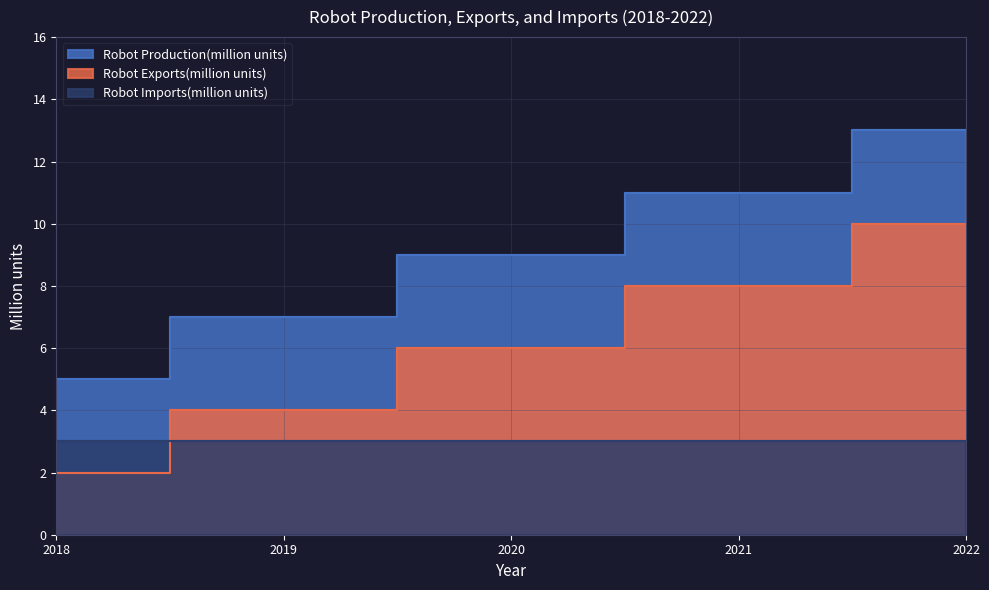

Between 2020 and 2021, which series saw the biggest shift?

Robot Production(million units)